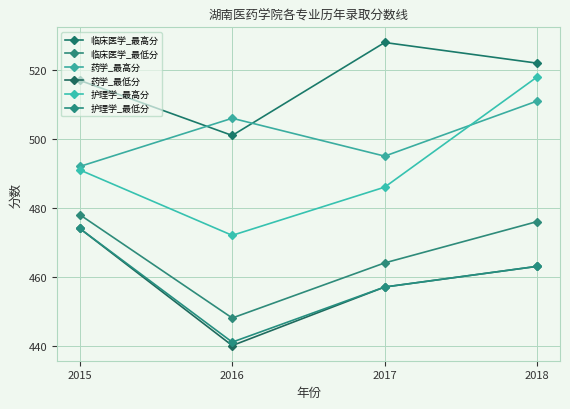

The value of 药学_最低分 at 2015 is 474. True or false?

True